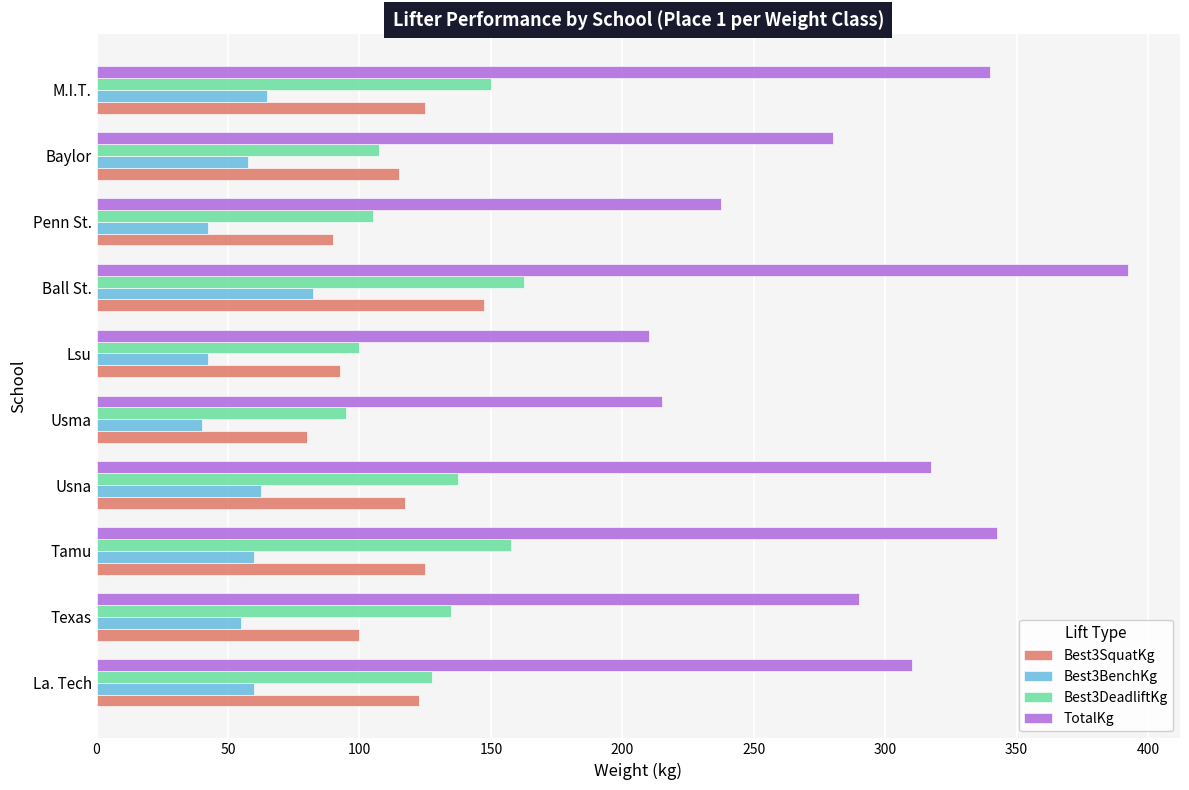

True or false: Best3DeadliftKg has a value of 184.9 at Baylor.

False